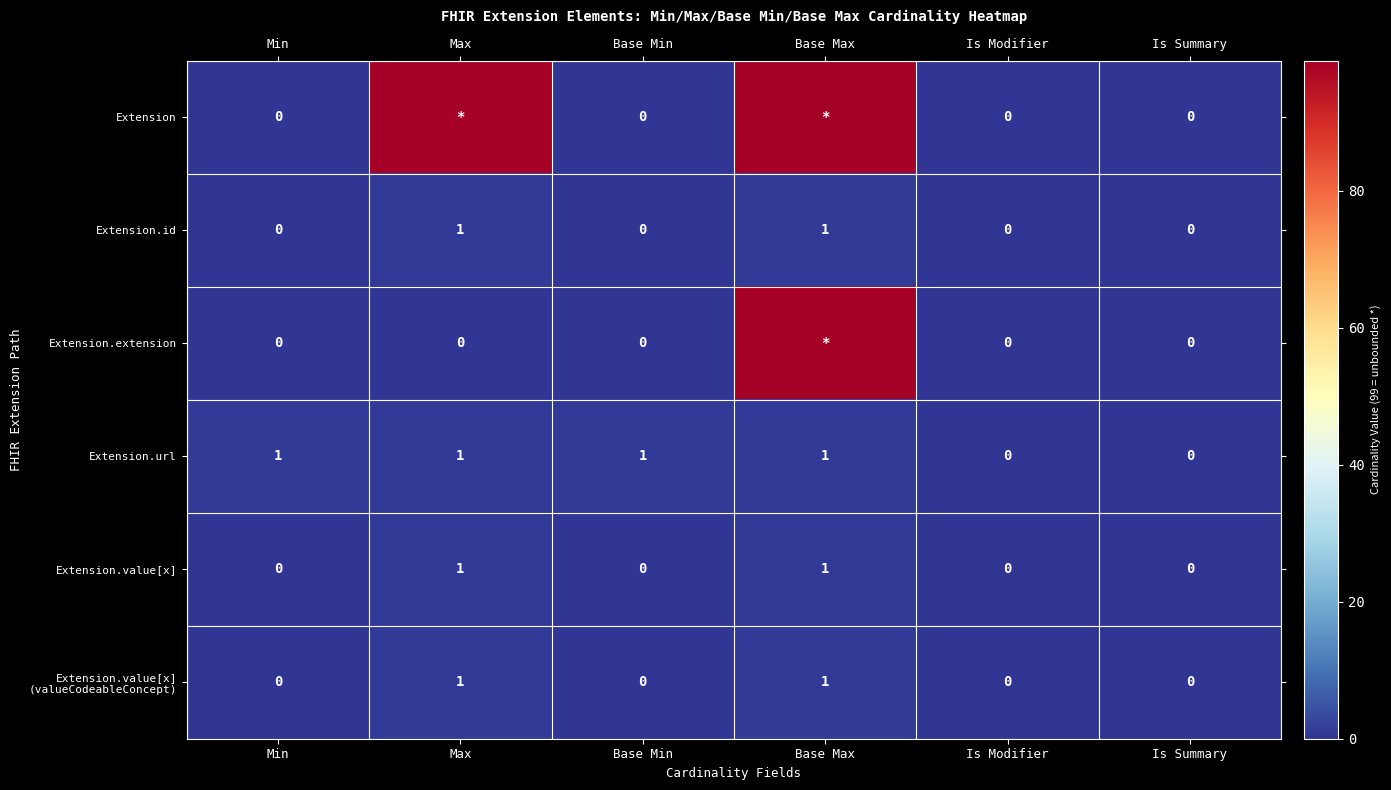

What is the maximum value for Extension.url?

1